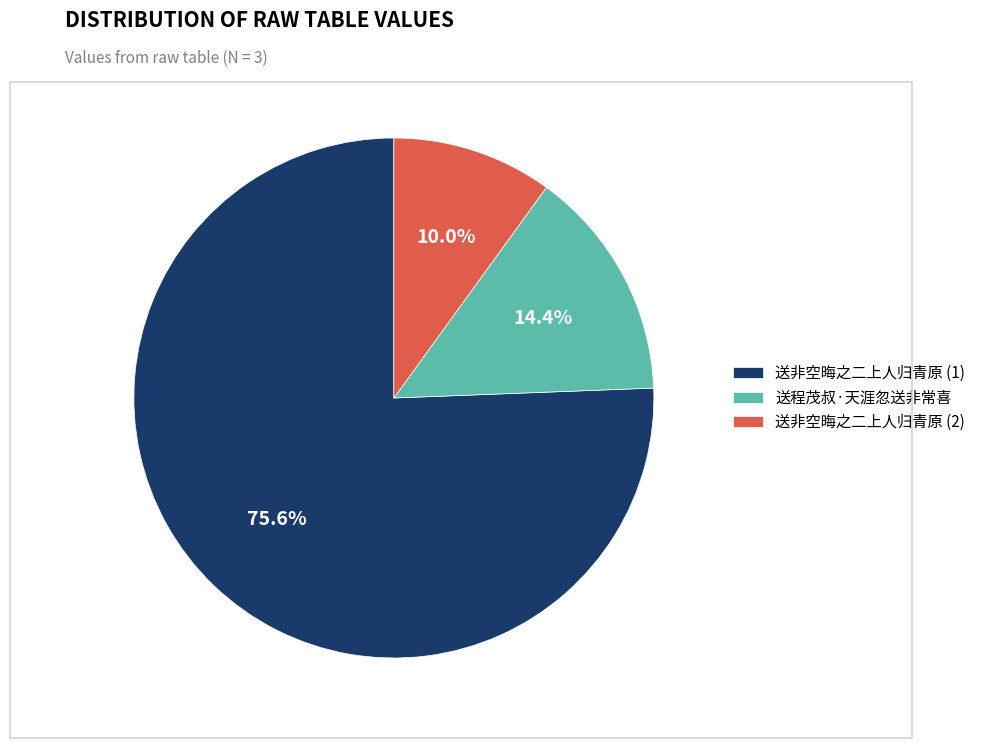

Which has a higher value, 送非空晦之二上人归青原 (2) or 送程茂叔·天涯忽送非常喜?

送程茂叔·天涯忽送非常喜